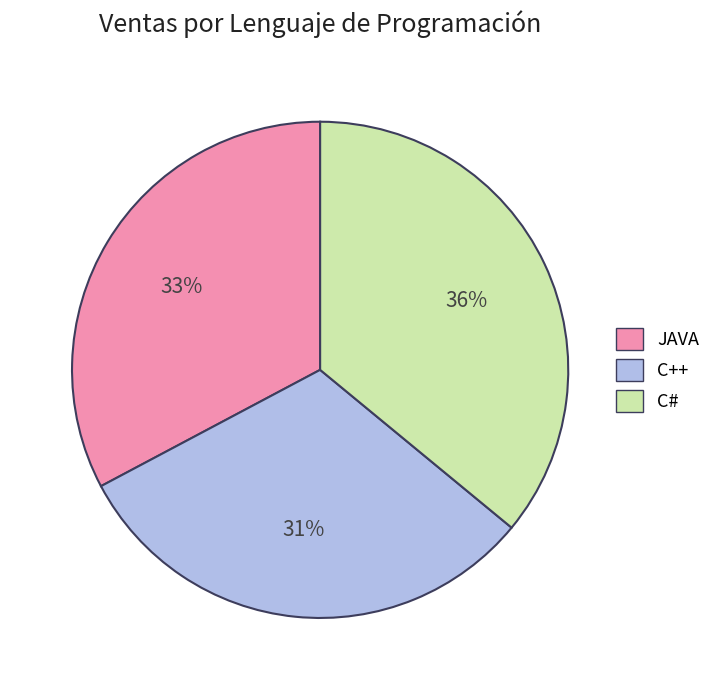

Between C# and C++, which is larger?

C#